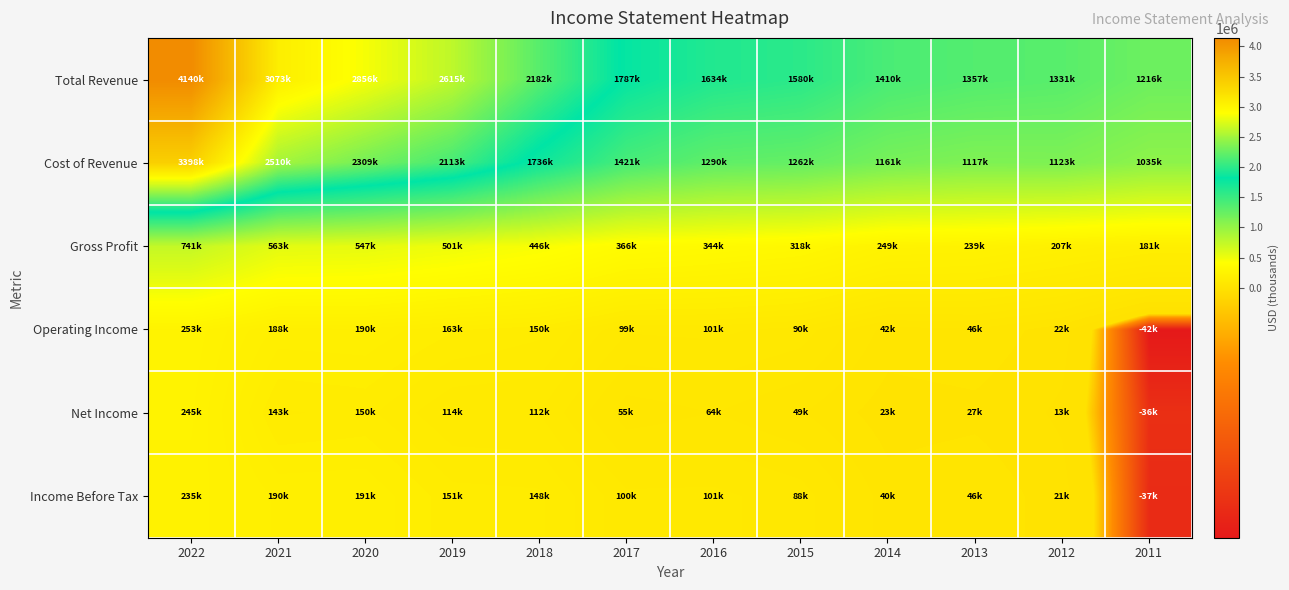

At which category does the chart reach its peak across all series?

2022